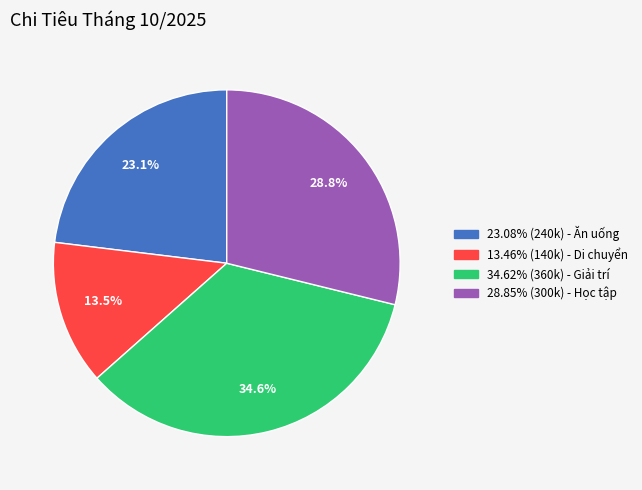

Is there a majority slice in this chart?

No